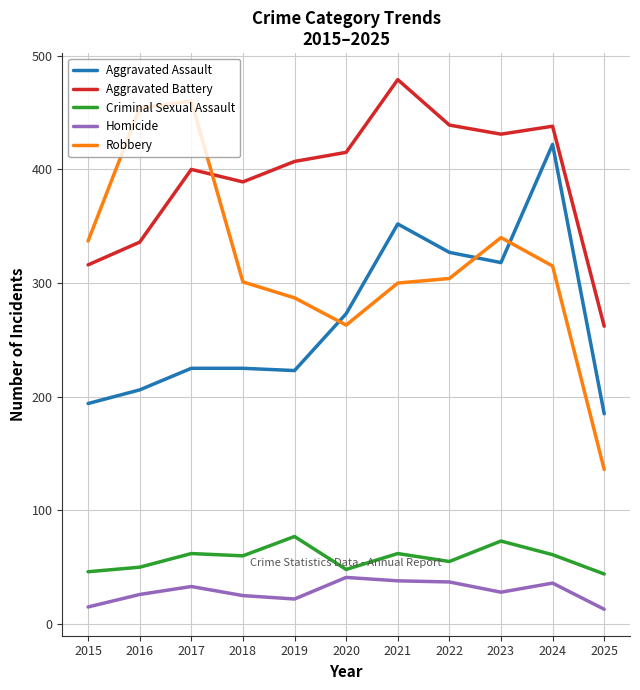

Where is the first local minimum for Aggravated Battery?

2018